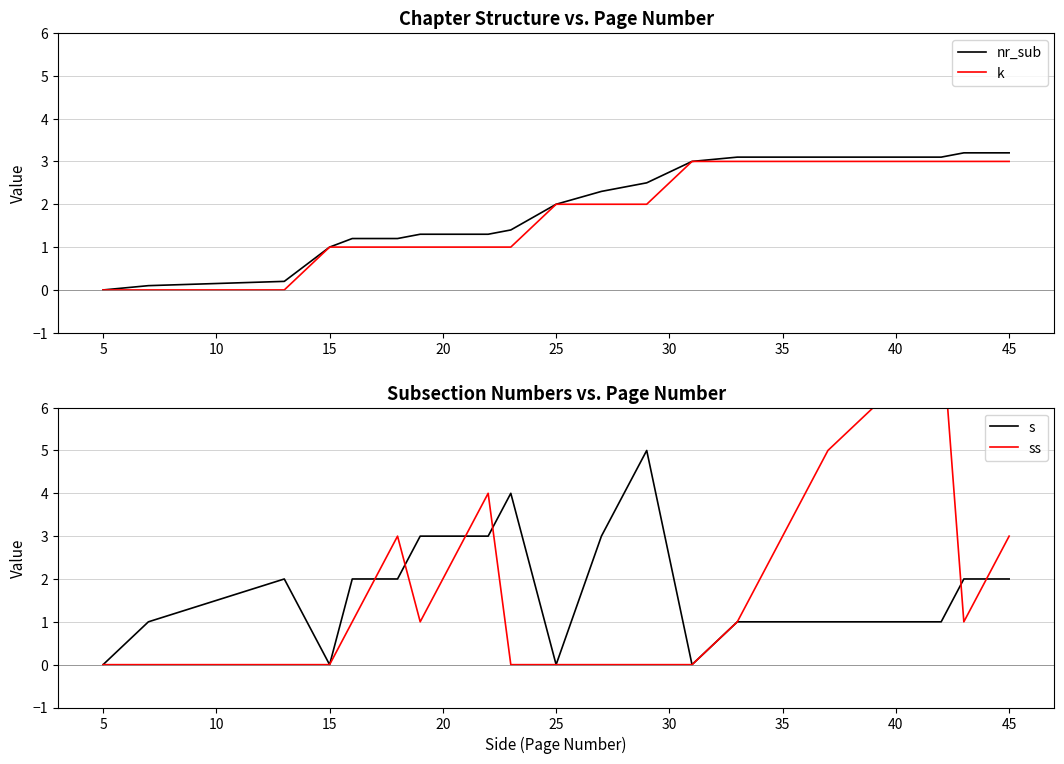

What is the maximum value for s?

5